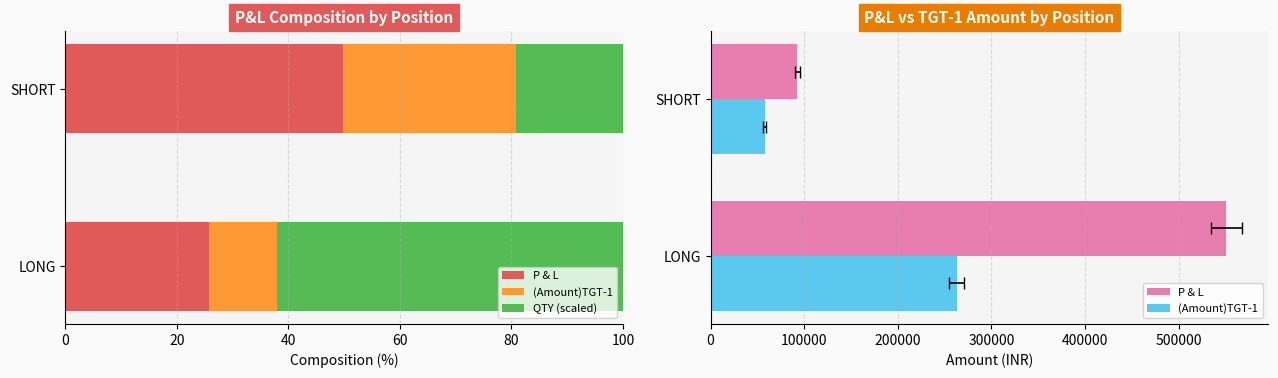

Reading left to right, transcribe all the data shown in this chart.

P & L: 551065.0	92550.0
(Amount)TGT-1: 262945.0	57910.0
QTY (scaled): 62.0	19.1